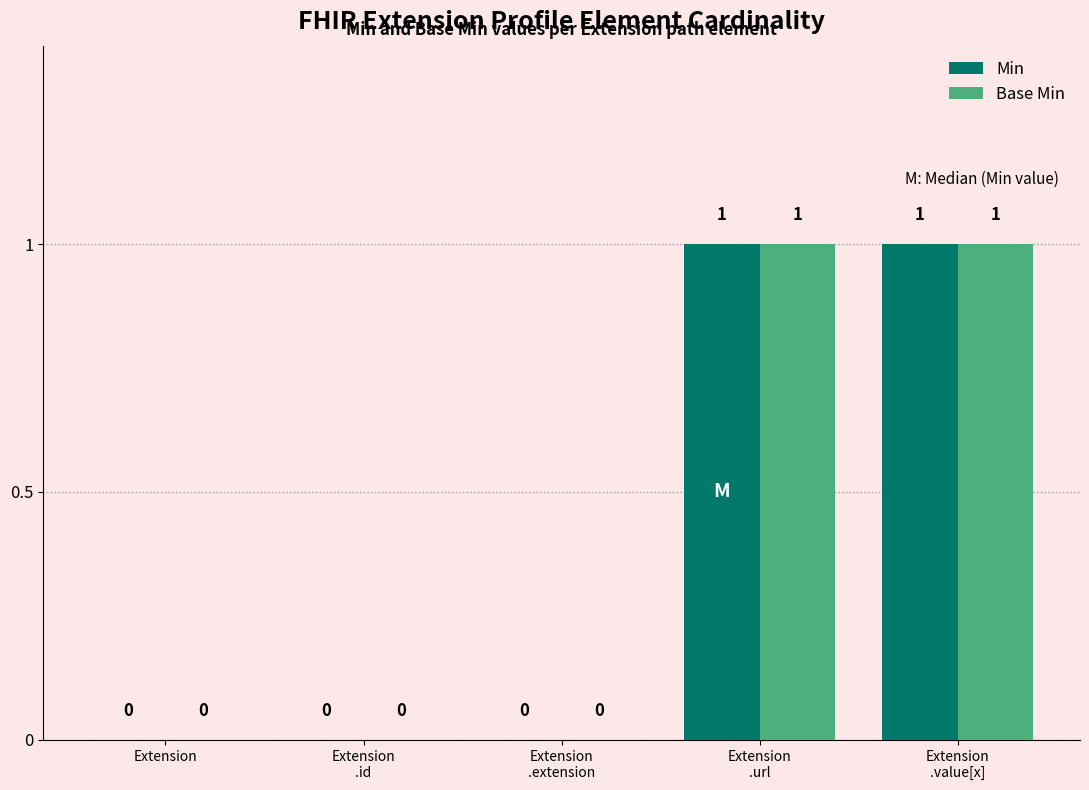

Are the bars grouped side by side (vs. stacked)?

Yes